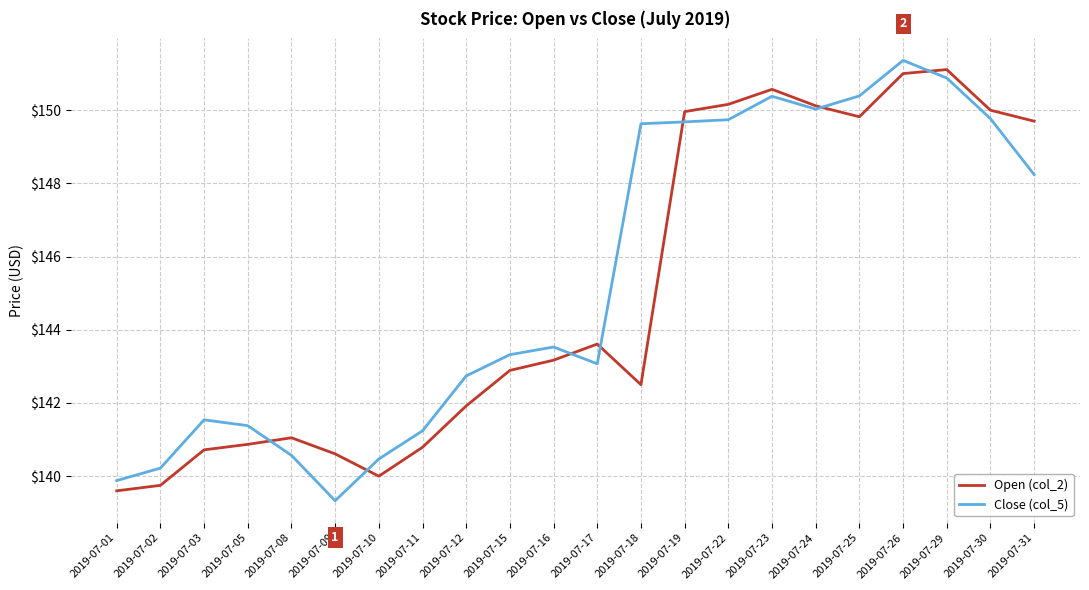

Where does the Open (col_2) series first go above 143?

2019-07-16